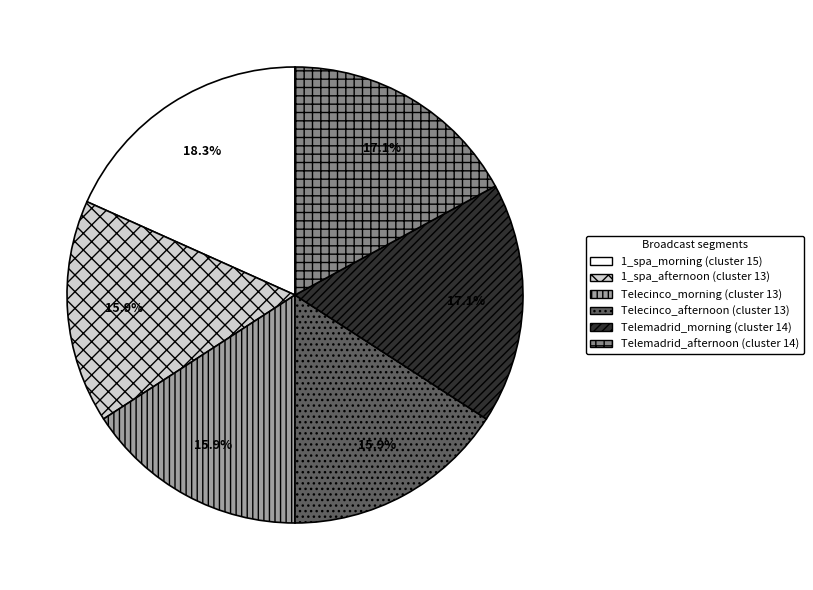

Which has a higher value, 1_spa_morning or Telecinco_afternoon?

1_spa_morning